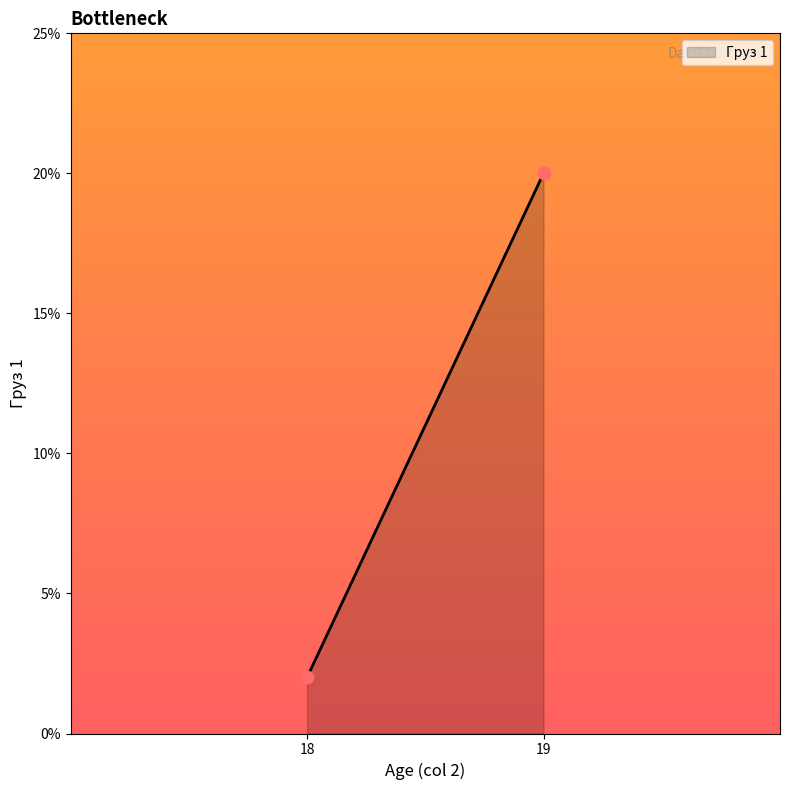

What is the minimum value shown in the chart?

2.0